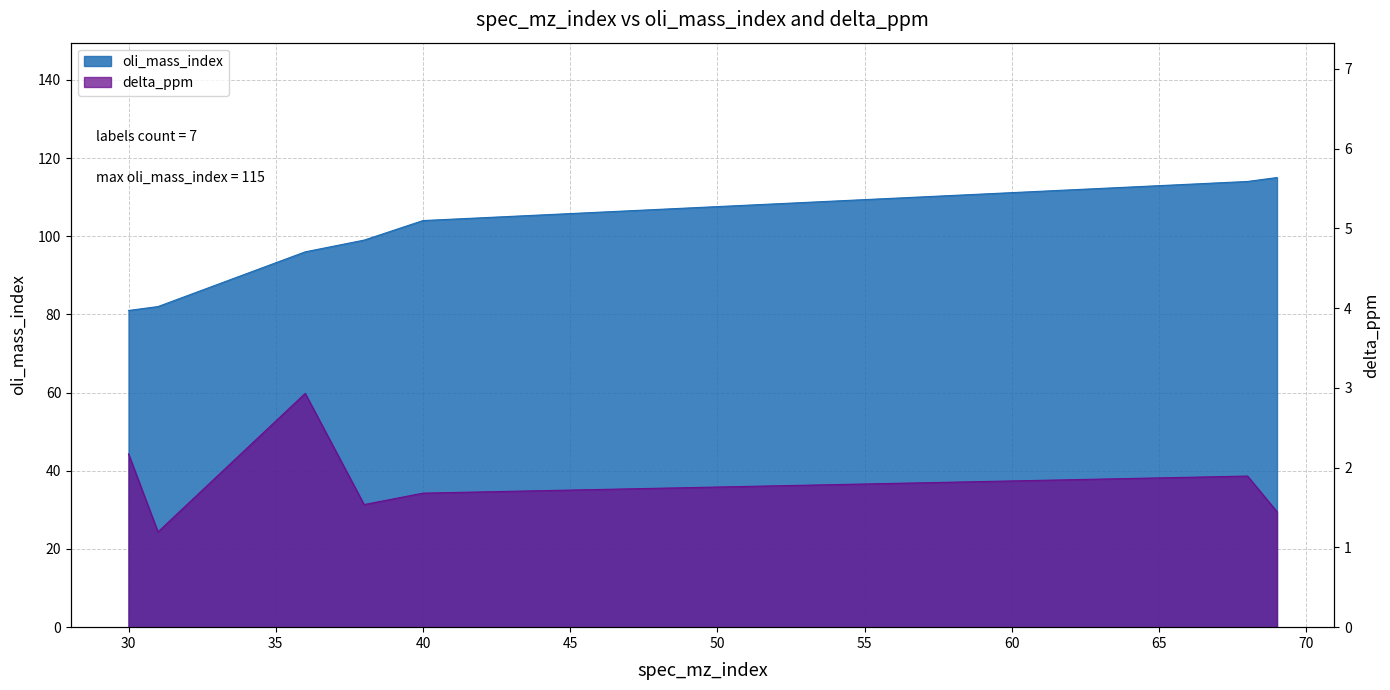

What are all the series names shown in the legend?

oli_mass_index, delta_ppm